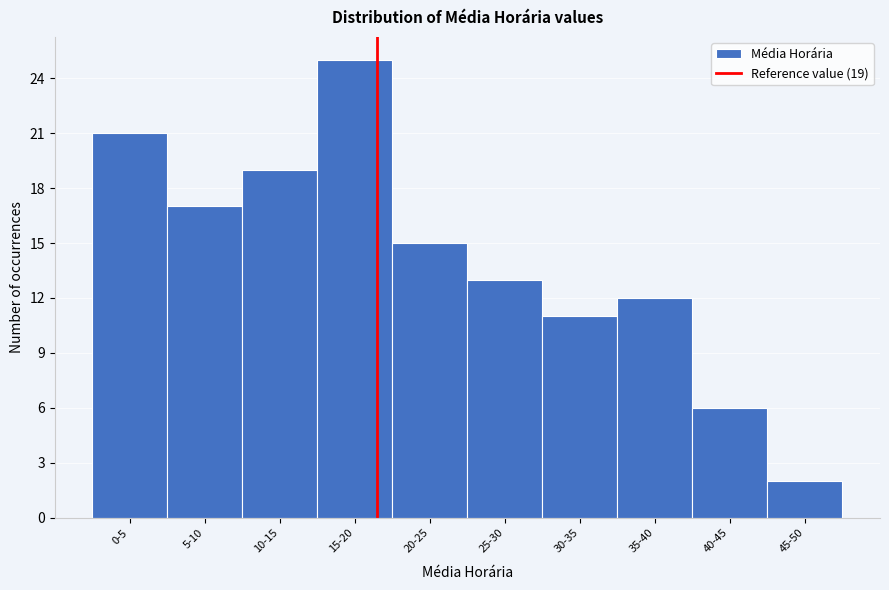

Reading right to left, extract all data points from this chart.

2	6	12	11	13	15	25	19	17	21